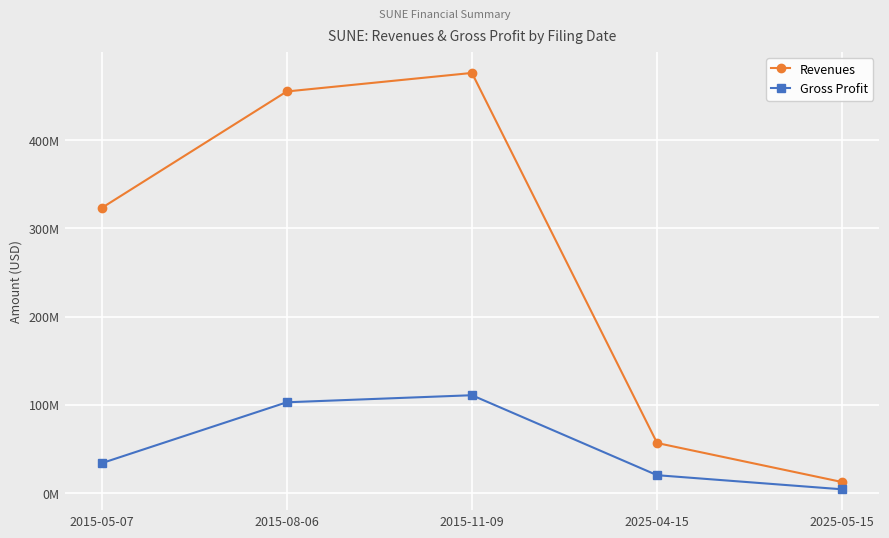

At which category does Revenues reach its first local peak?

2015-11-09